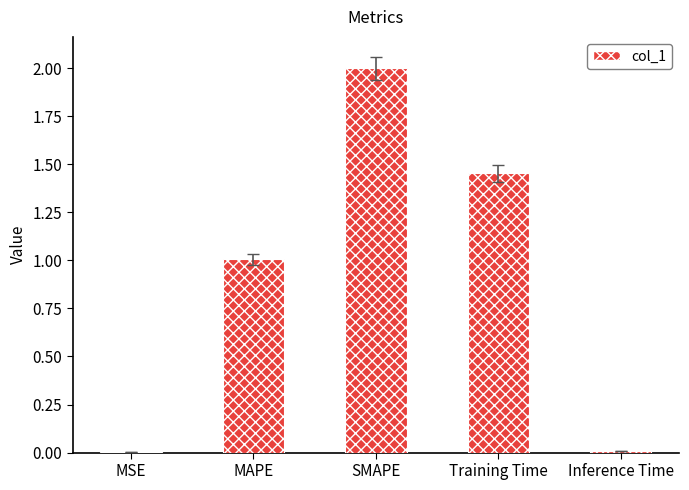

What is the sum of all values?

4.5